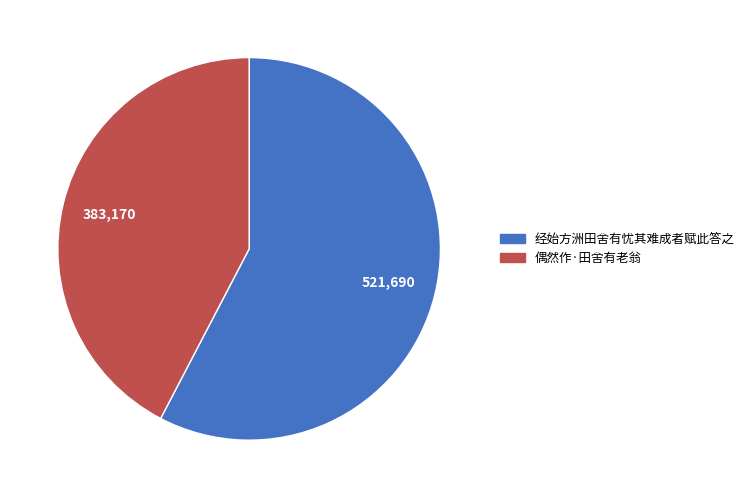

Which category has the smallest portion of the pie?

偶然作·田舍有老翁